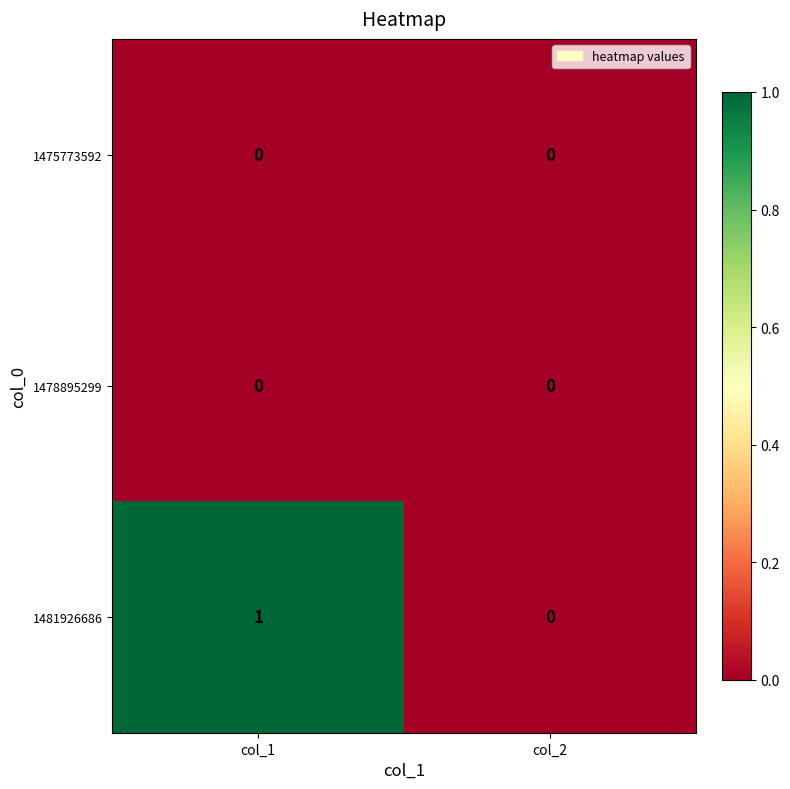

Which label corresponds to the largest value in the chart?

col_1